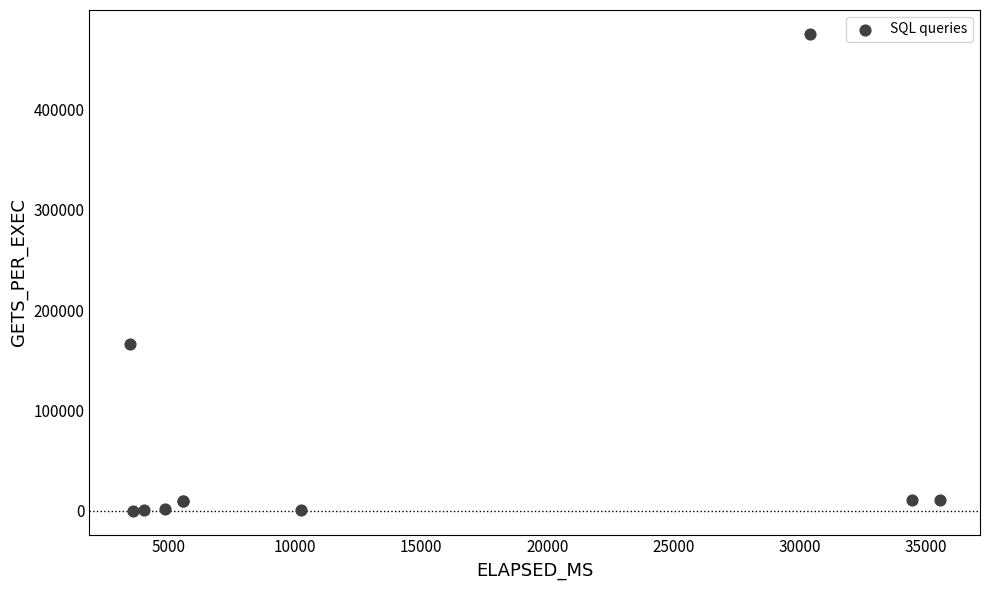

What Y value in the scatter plot is closest to 237762?

165805